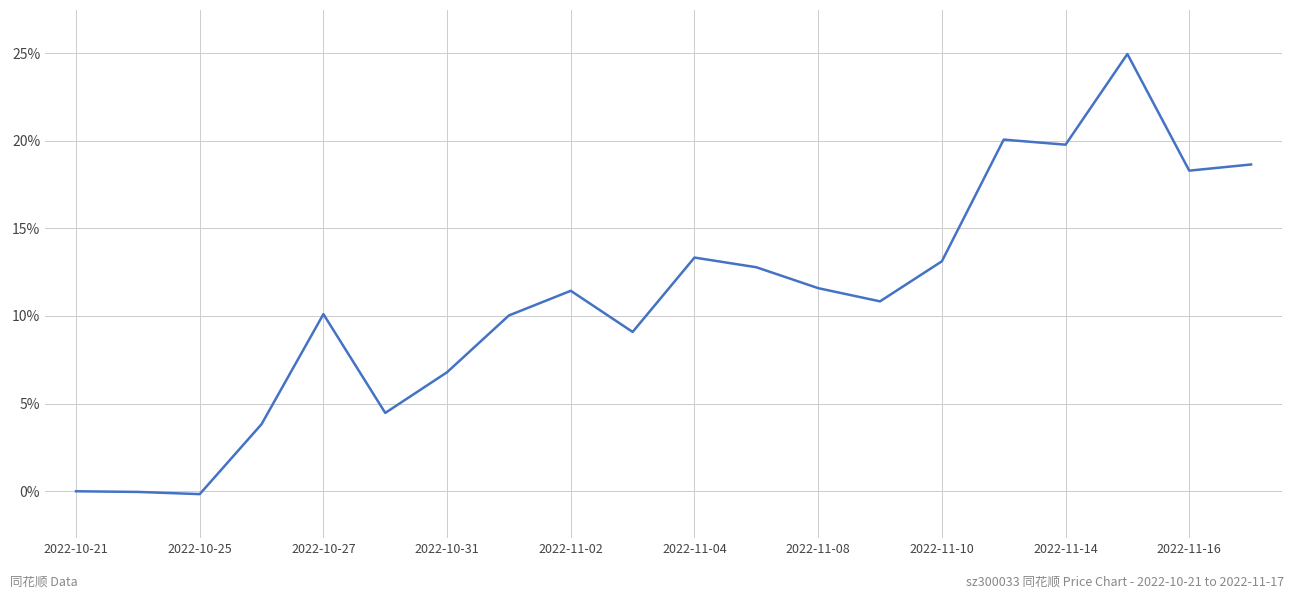

Does the chart have visible grid lines?

Yes